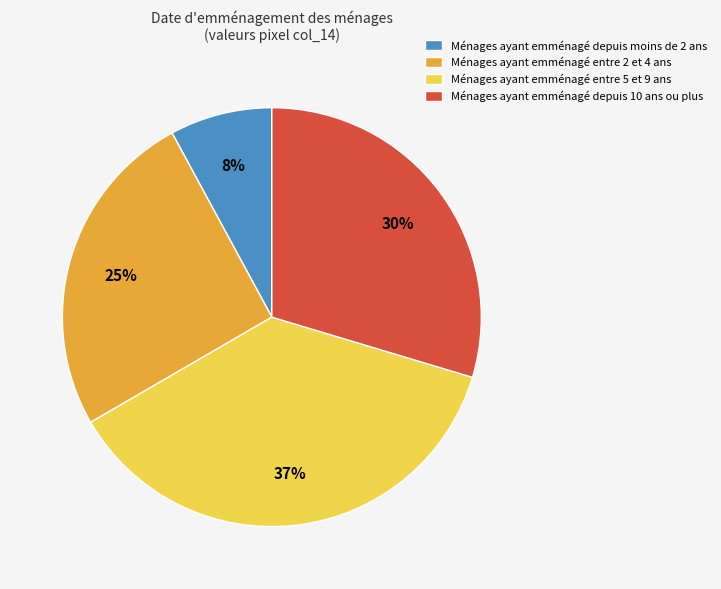

Which category has the smallest portion of the pie?

Ménages ayant emménagé depuis moins de 2 ans